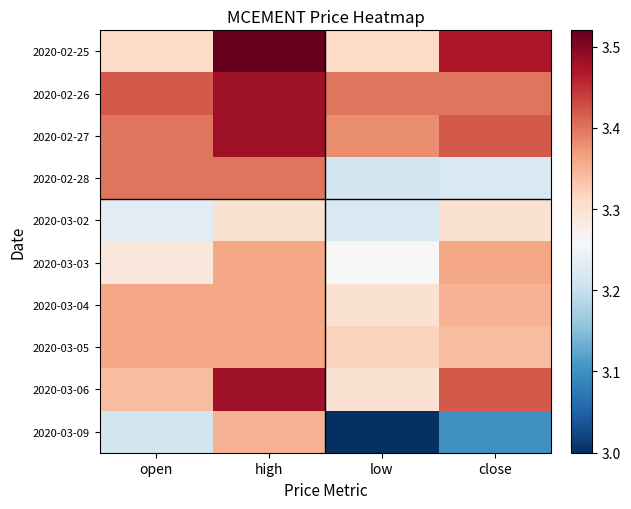

What is the difference between the highest and lowest values at high?

0.2